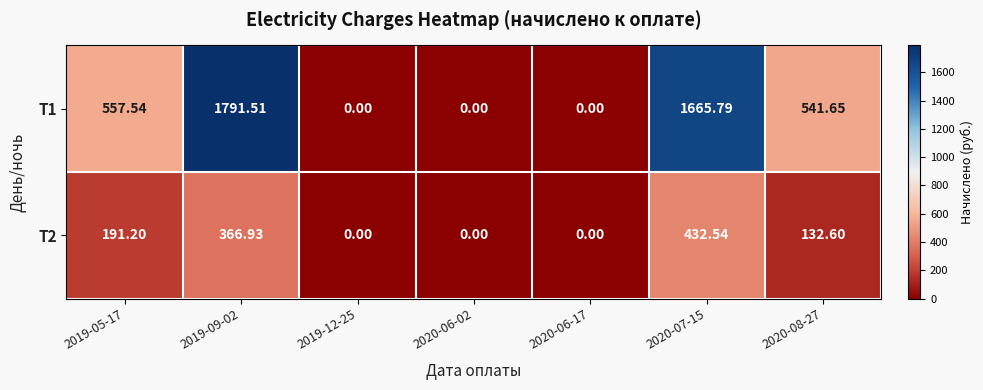

Is the value of T2 at 2020-07-15 greater than the value of T1 at 2019-05-17?

No